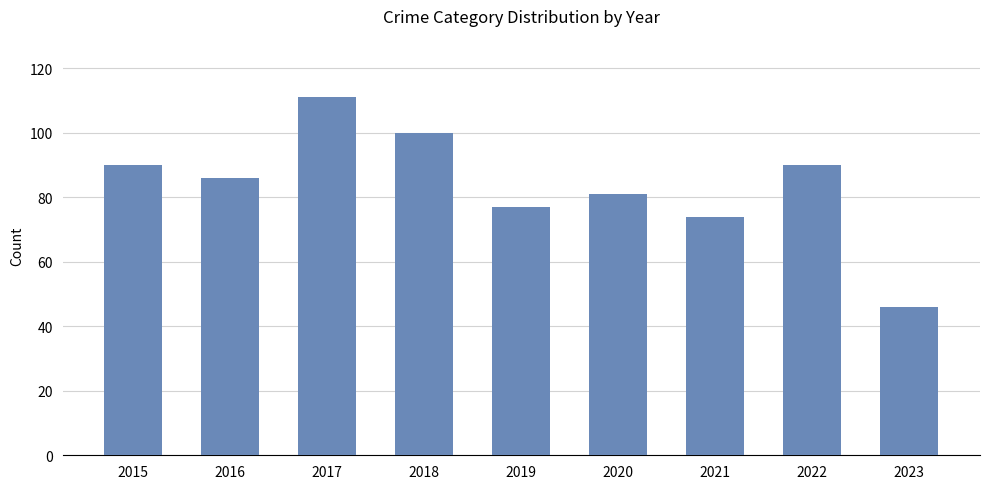

What is the change in value from 2016 to 2017?

+25